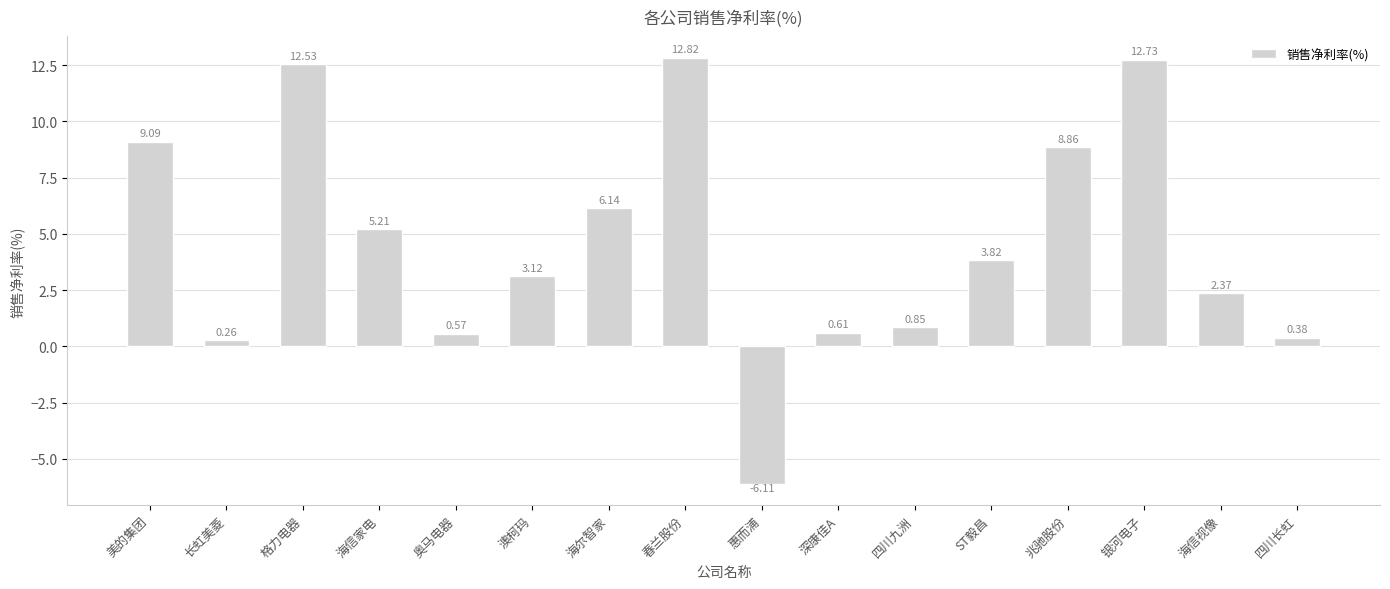

What position from the right is 深康佳A?

7